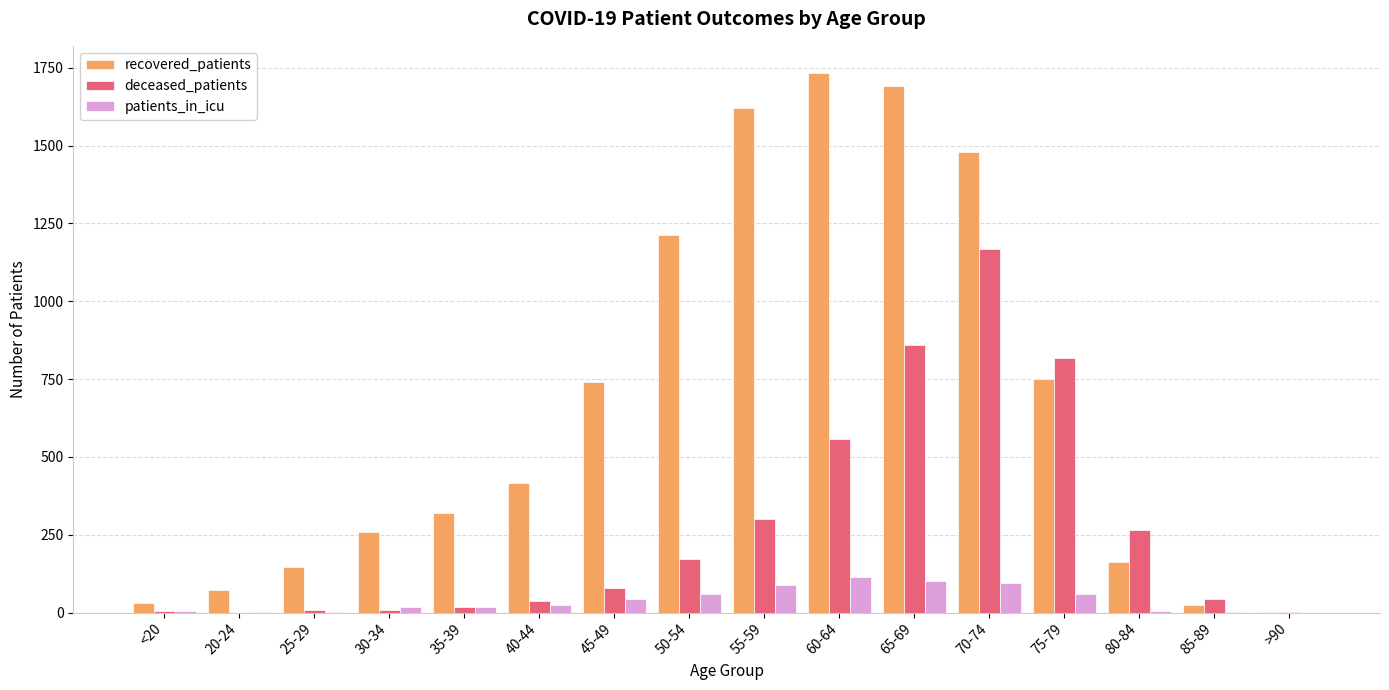

What is the sum of all recovered_patients values?

10663